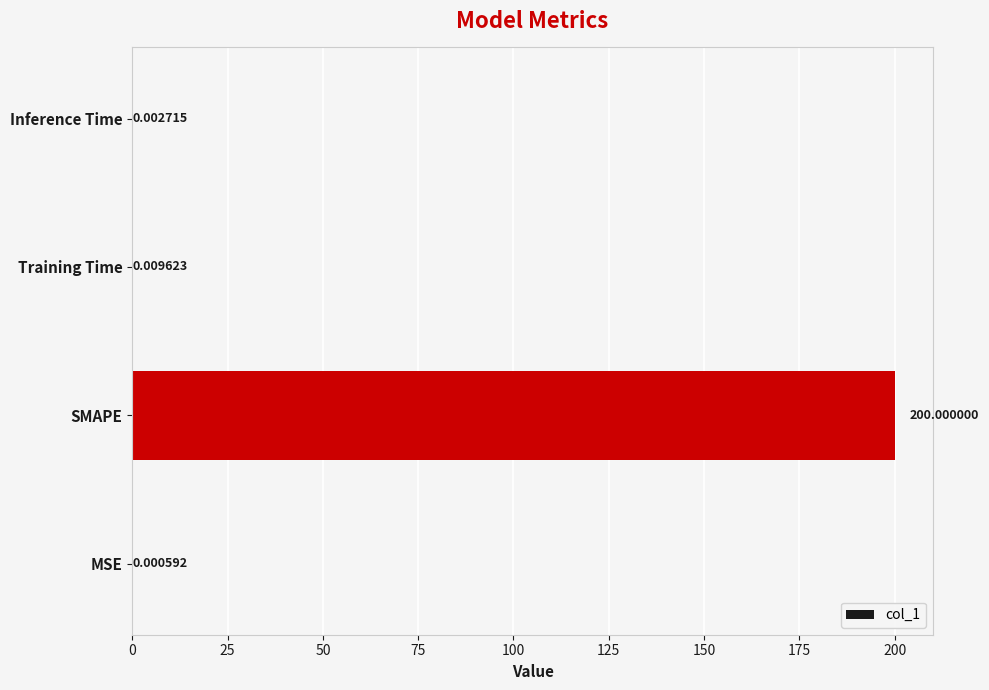

At which label is the value closest to 100?

Training Time